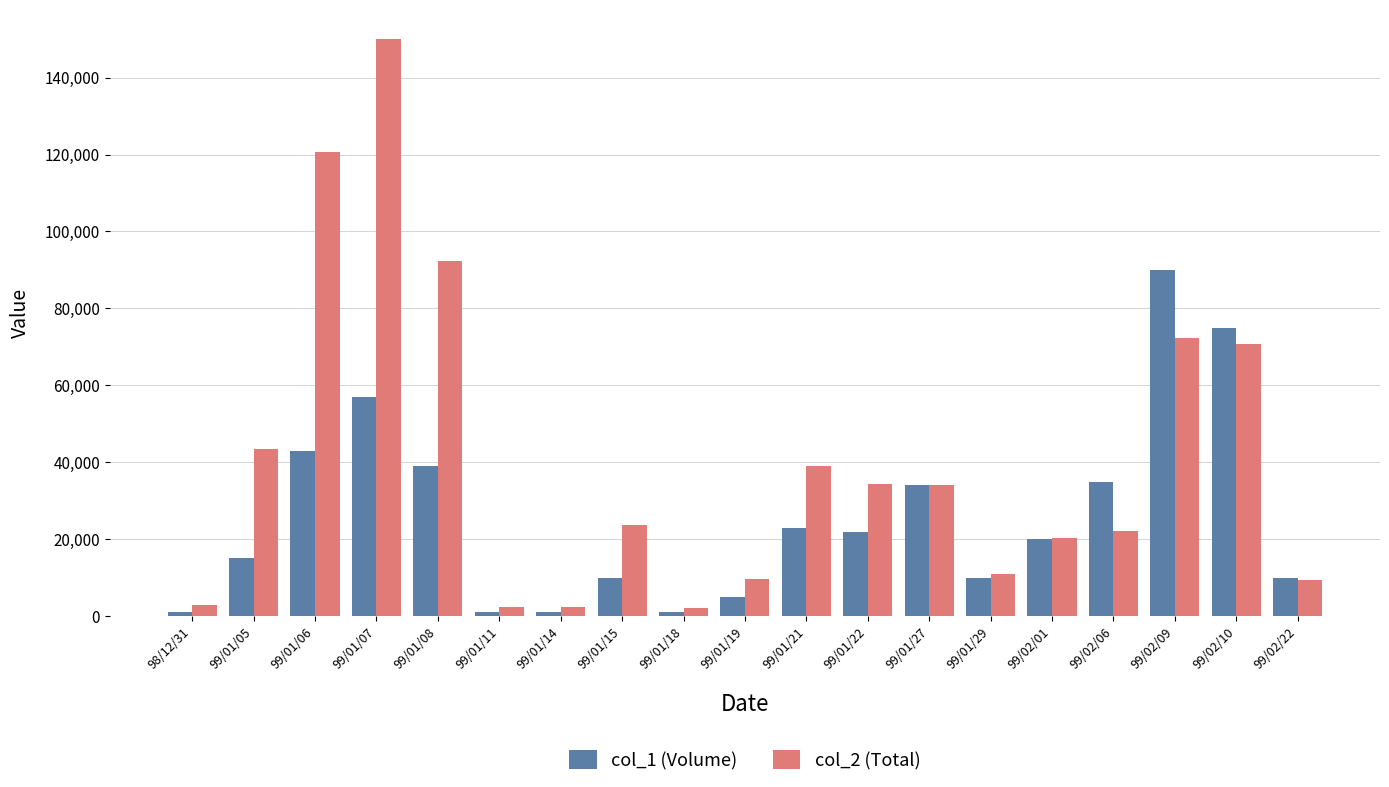

Count the number of data series in this chart.

2